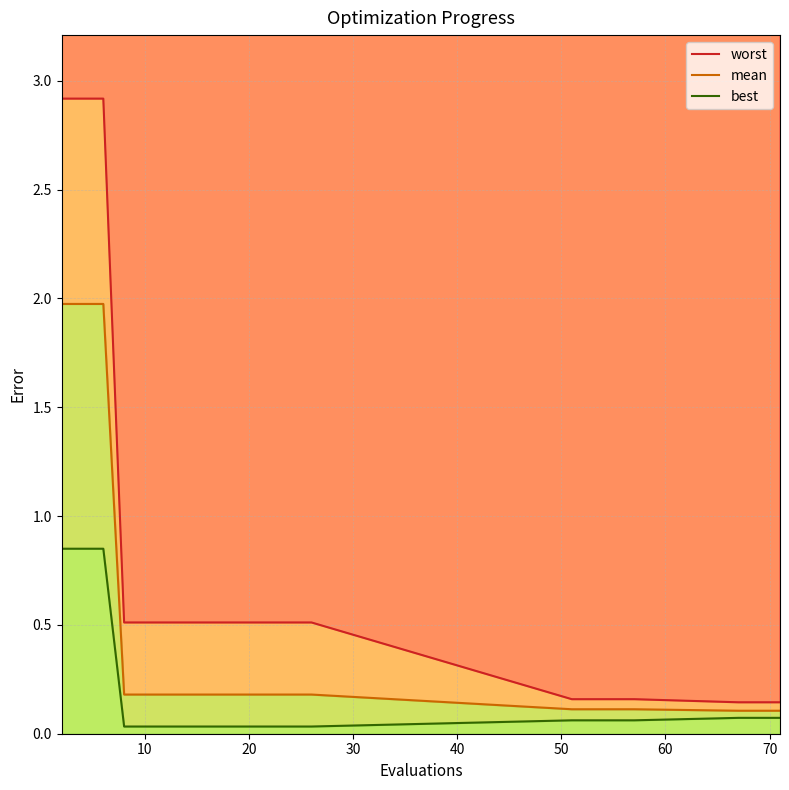

True or false: best and worst intersect in this chart.

False